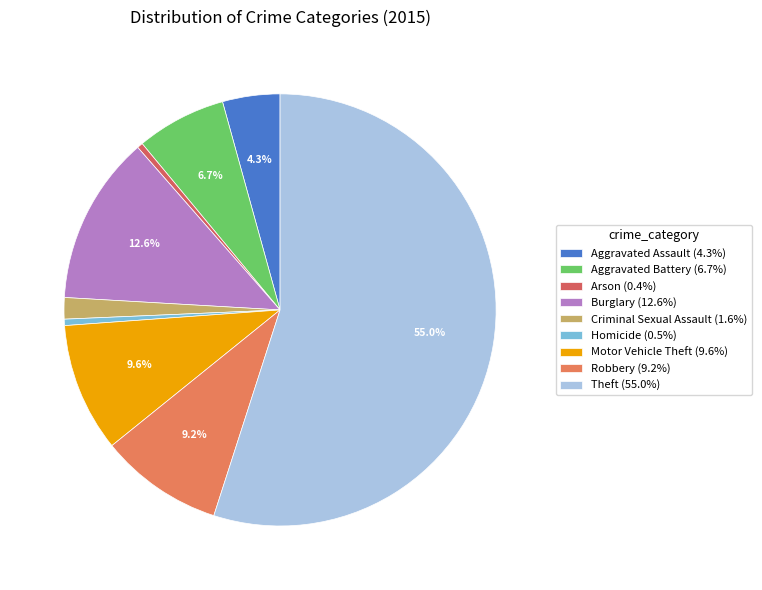

How many segments does this pie chart have?

9